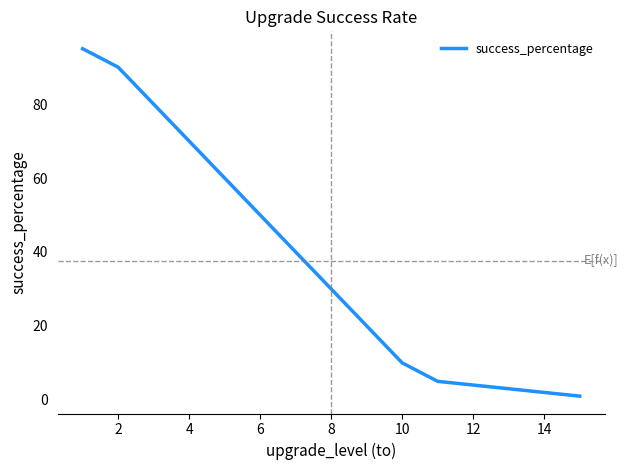

What is the minimum value shown in the chart?

1